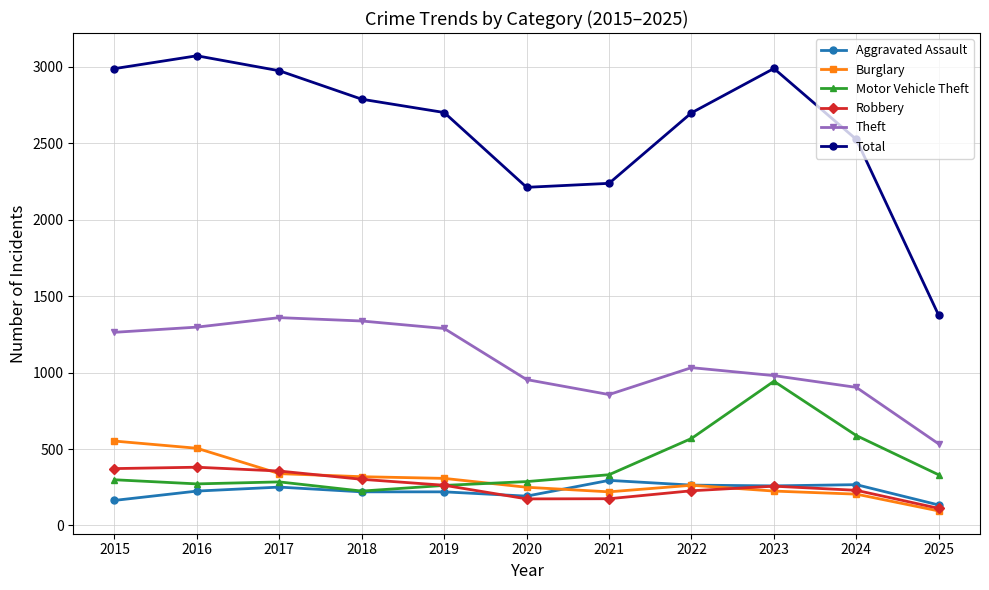

Is it true that Theft equals 1626 at 2022?

False